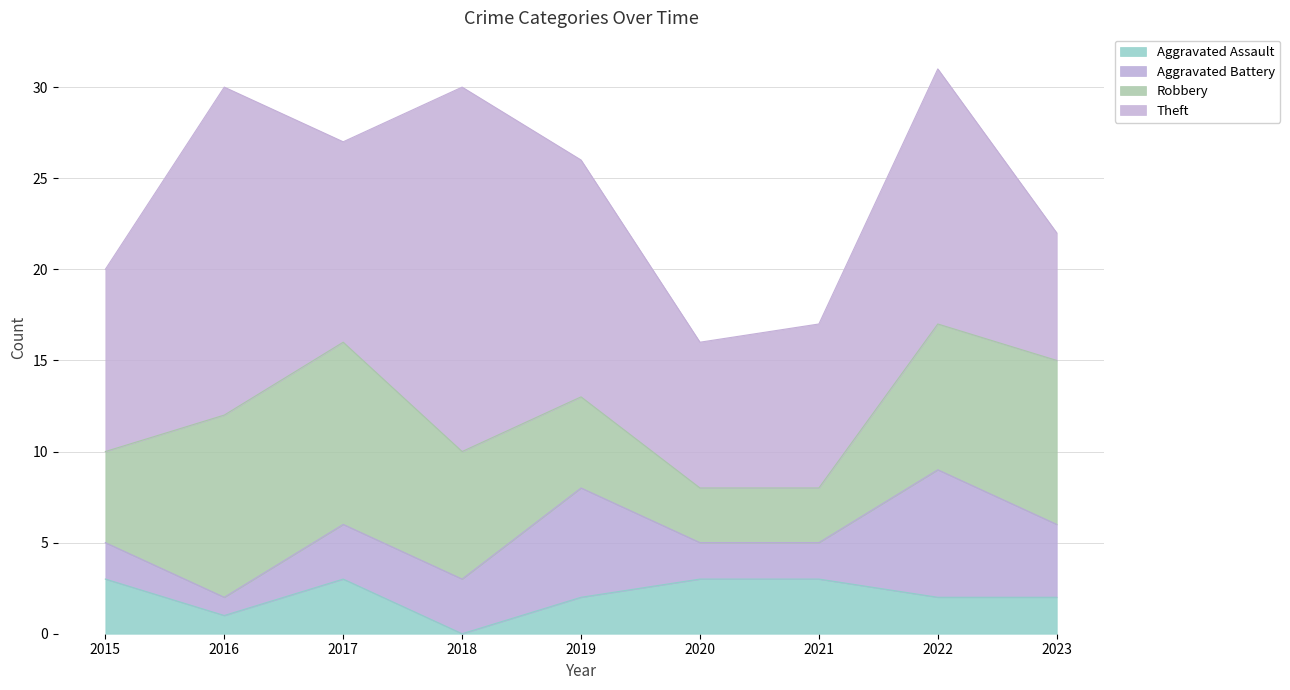

How many lines are shown in the chart?

4